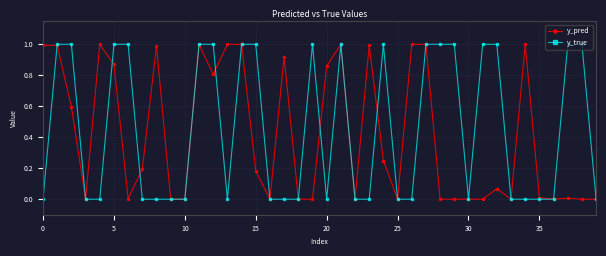

What is the highest value of the y_true series?

1.0